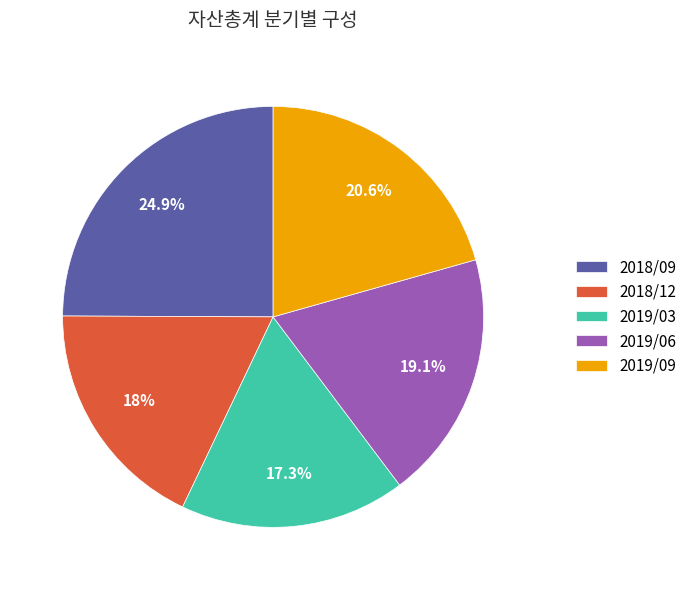

What percentage do 2018/12 and 2019/03 together represent?

35.3%